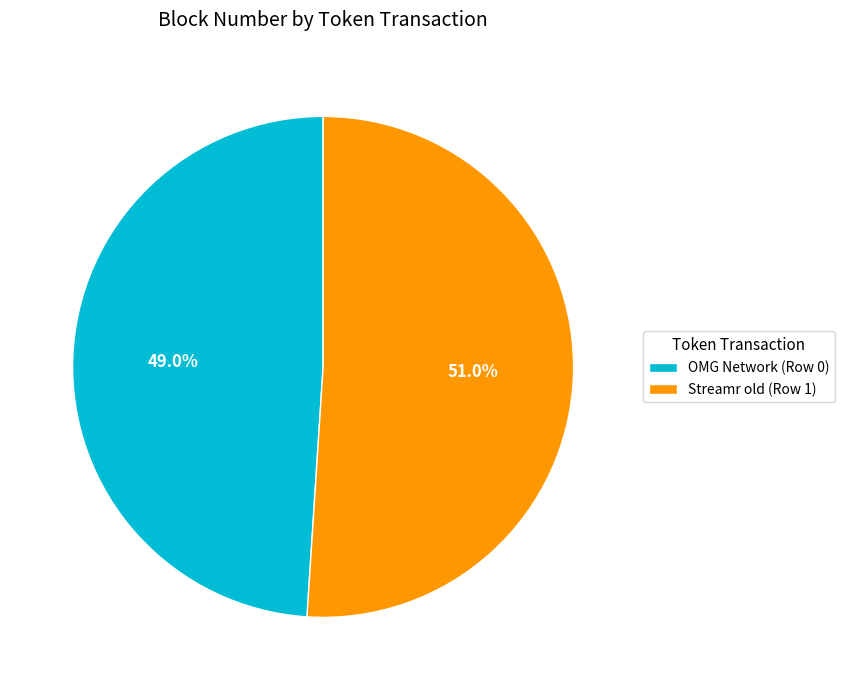

How many segments does this pie chart have?

2